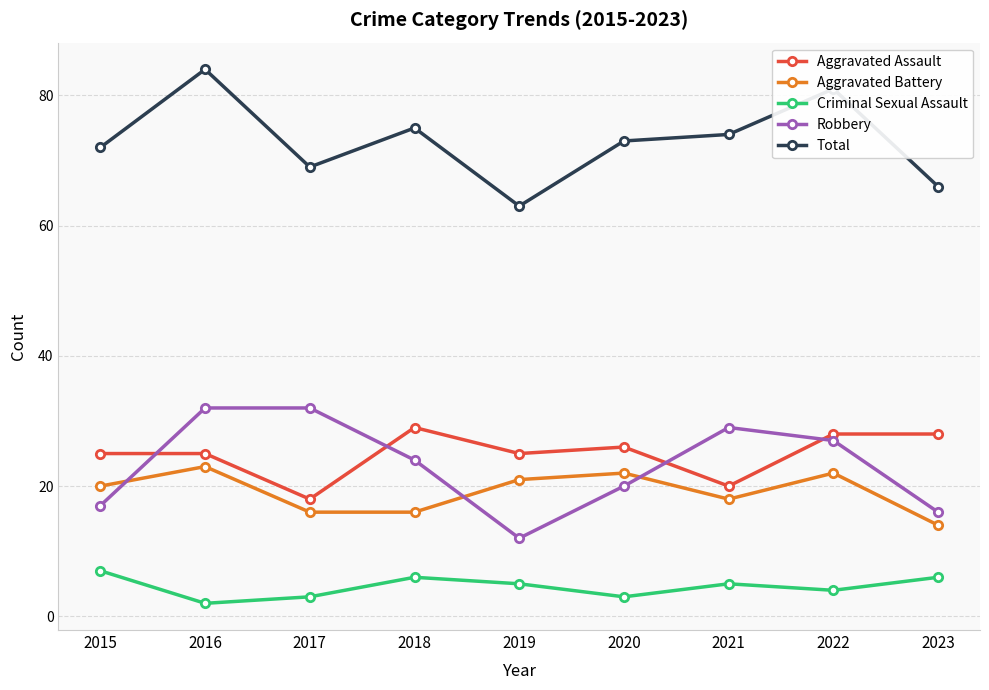

The Total series shows 88 at 2019. True or false?

False